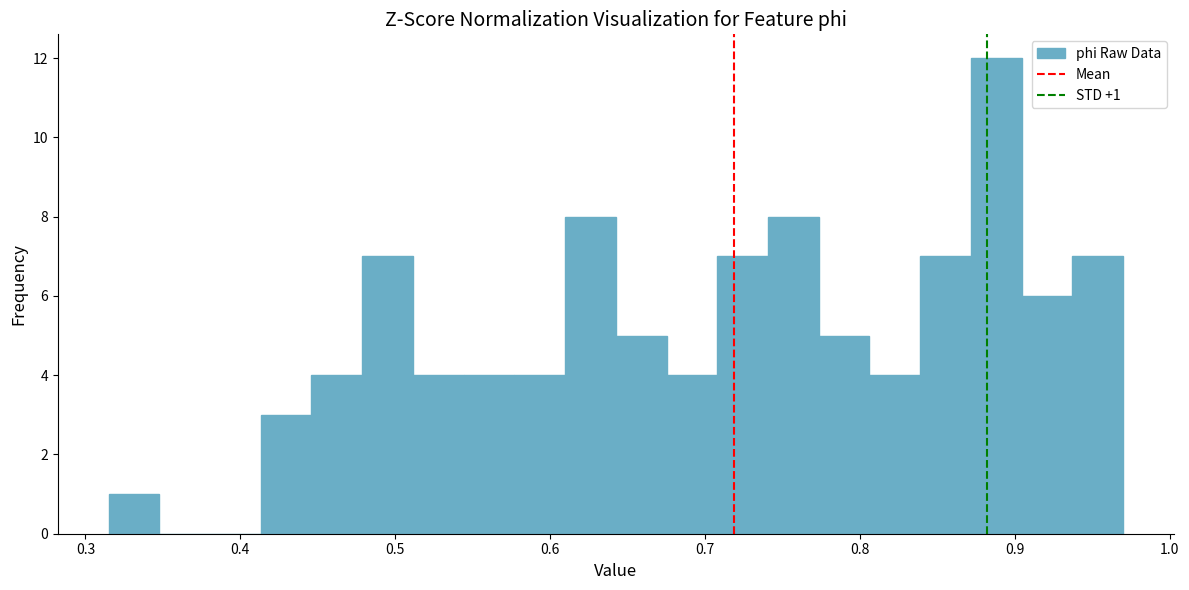

Around what value on the x-axis is the tallest bar? Give the approximate position of its centre, as read against the axis.

0.89